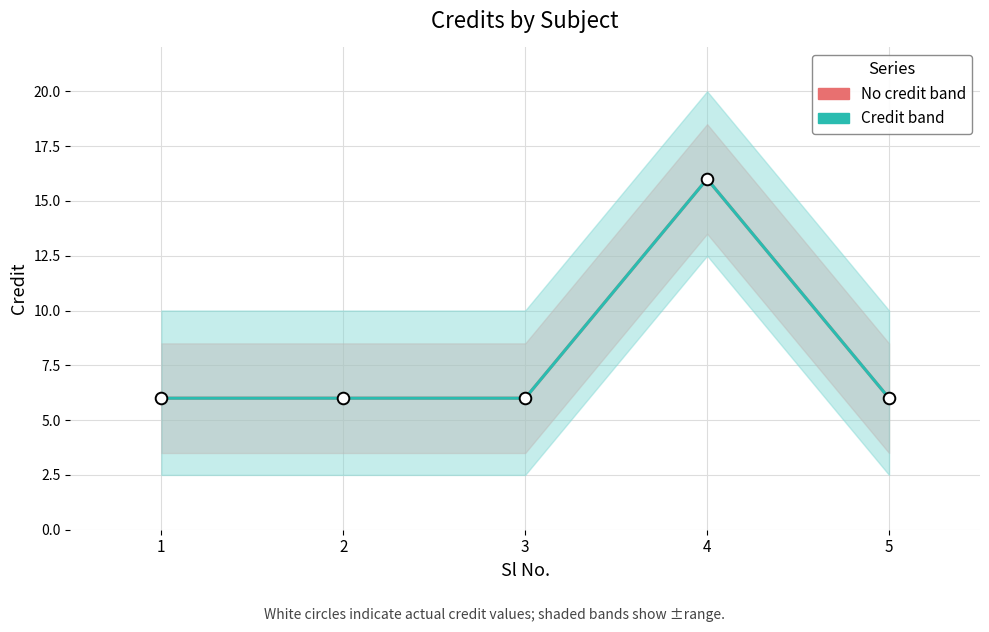

Which series contains the lowest Y value?

No elective credit band